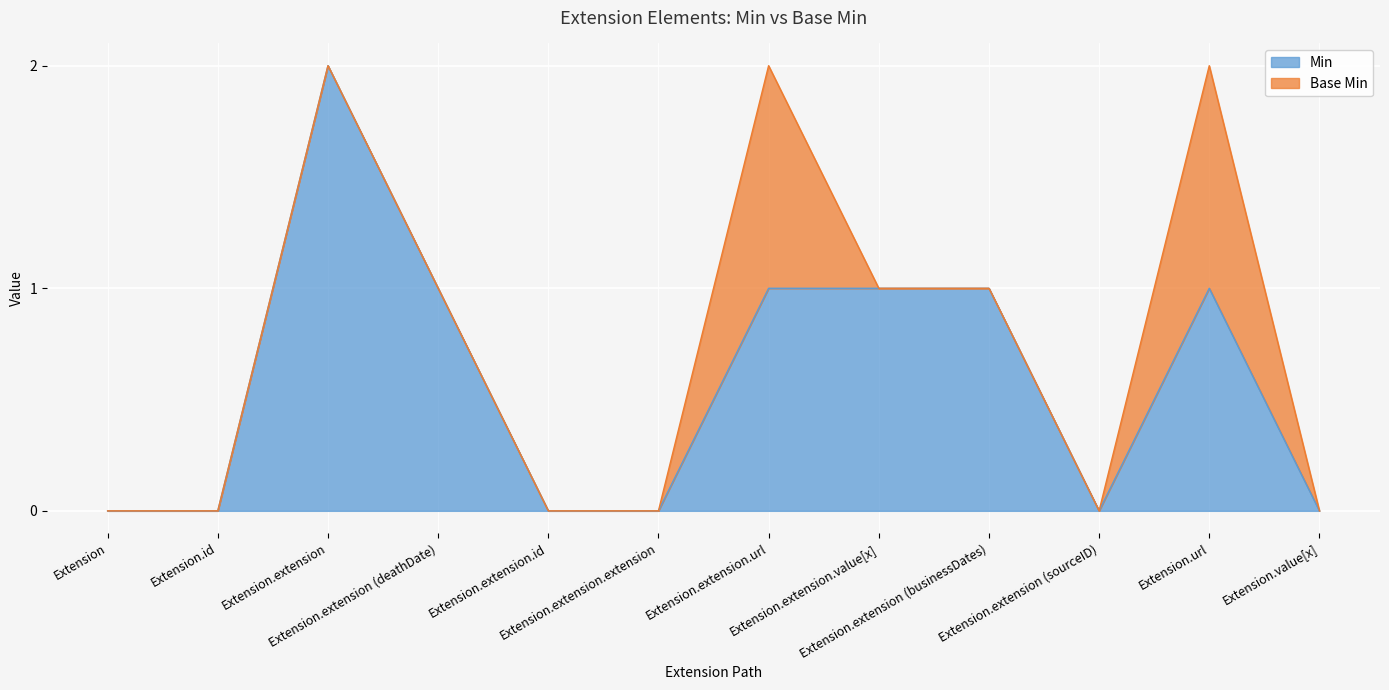

Rank the categories by value from highest to lowest.

Extension.extension, Extension.extension (deathDate), Extension.extension.url, Extension.extension.value[x], Extension.extension (businessDates), Extension.url, Extension, Extension.id, Extension.extension.id, Extension.extension.extension, Extension.extension (sourceID), Extension.value[x]